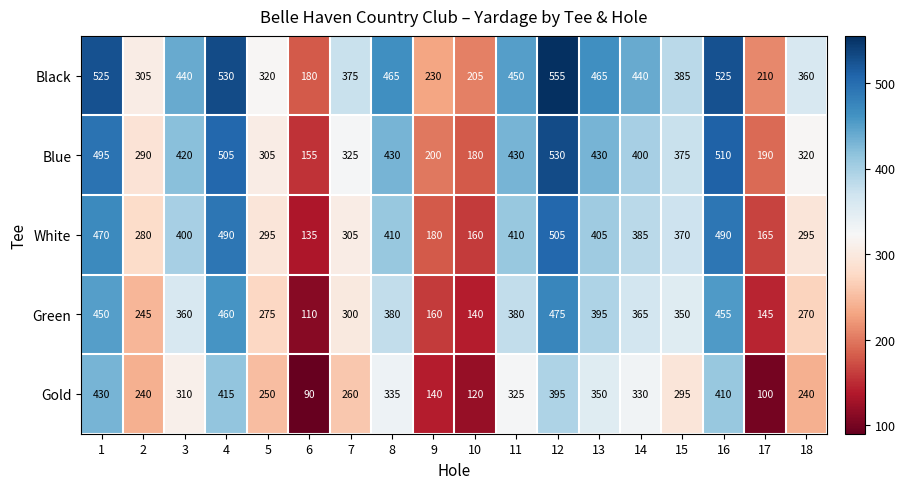

What is the difference between the Green values at 16 and 4?

5